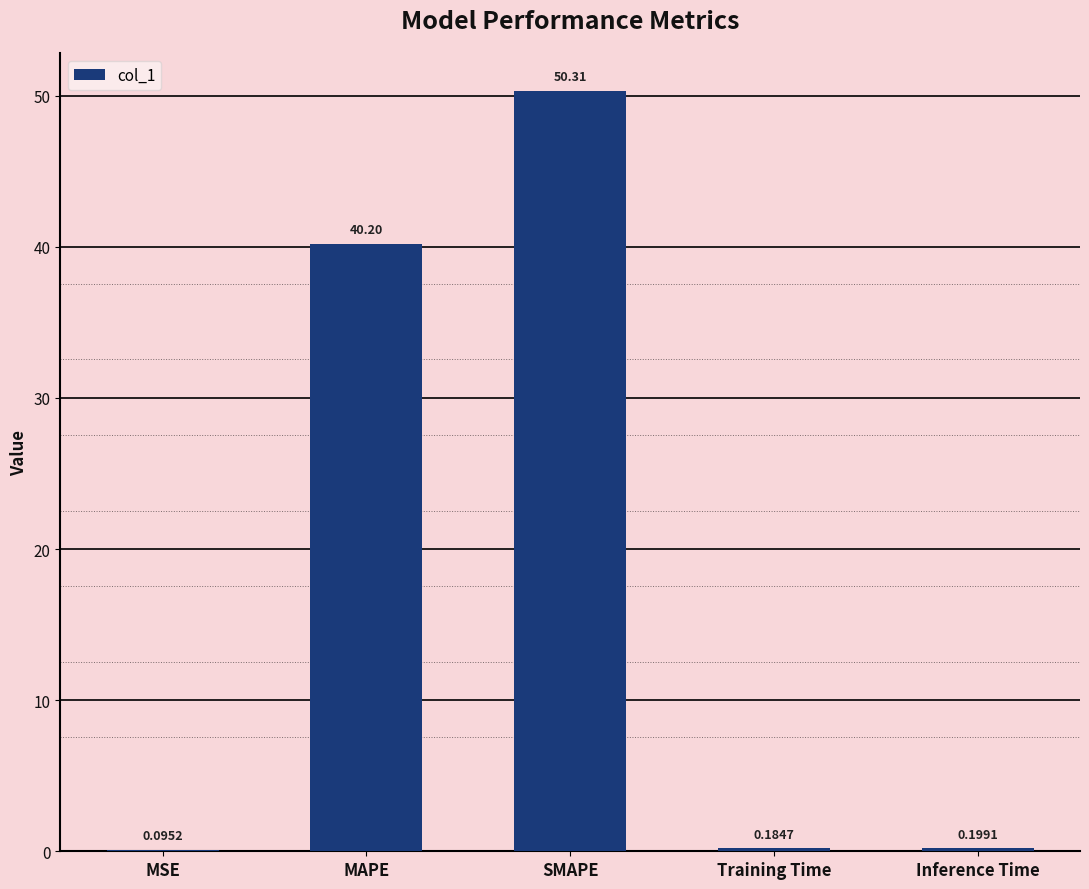

Does the chart contain stacked bars?

No